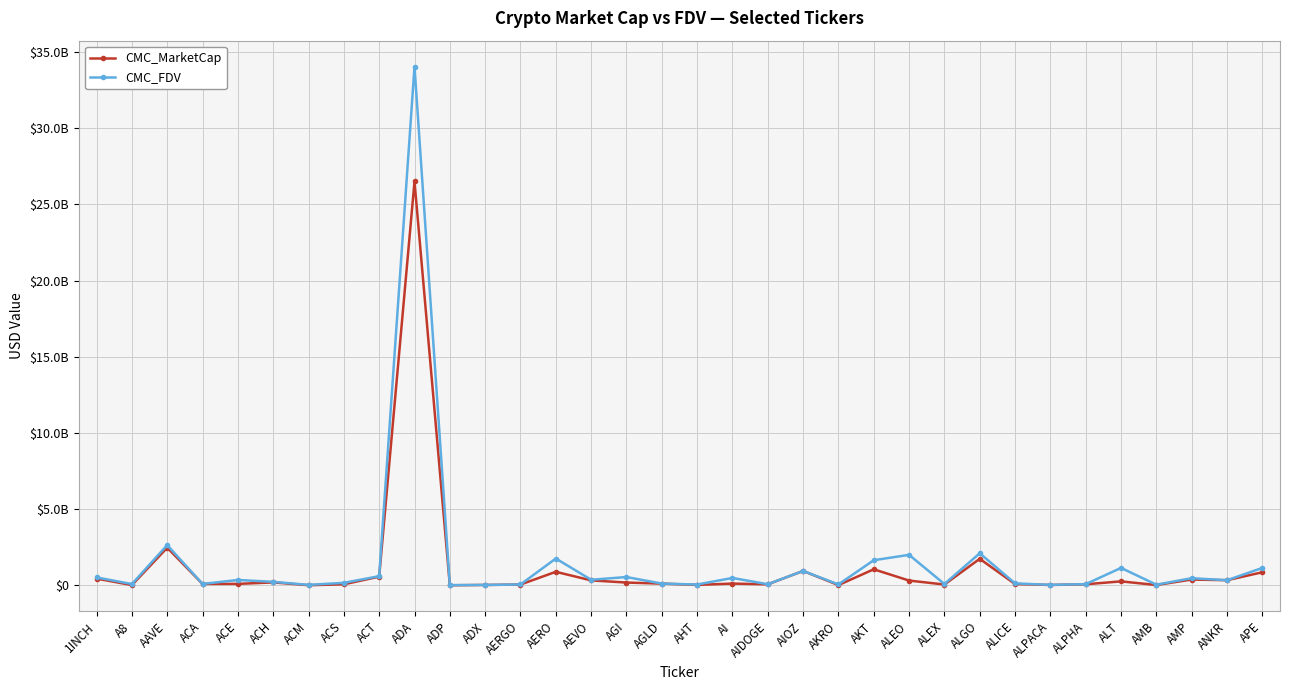

Rank the series at ADP from highest to lowest value.

CMC_FDV, CMC_MarketCap